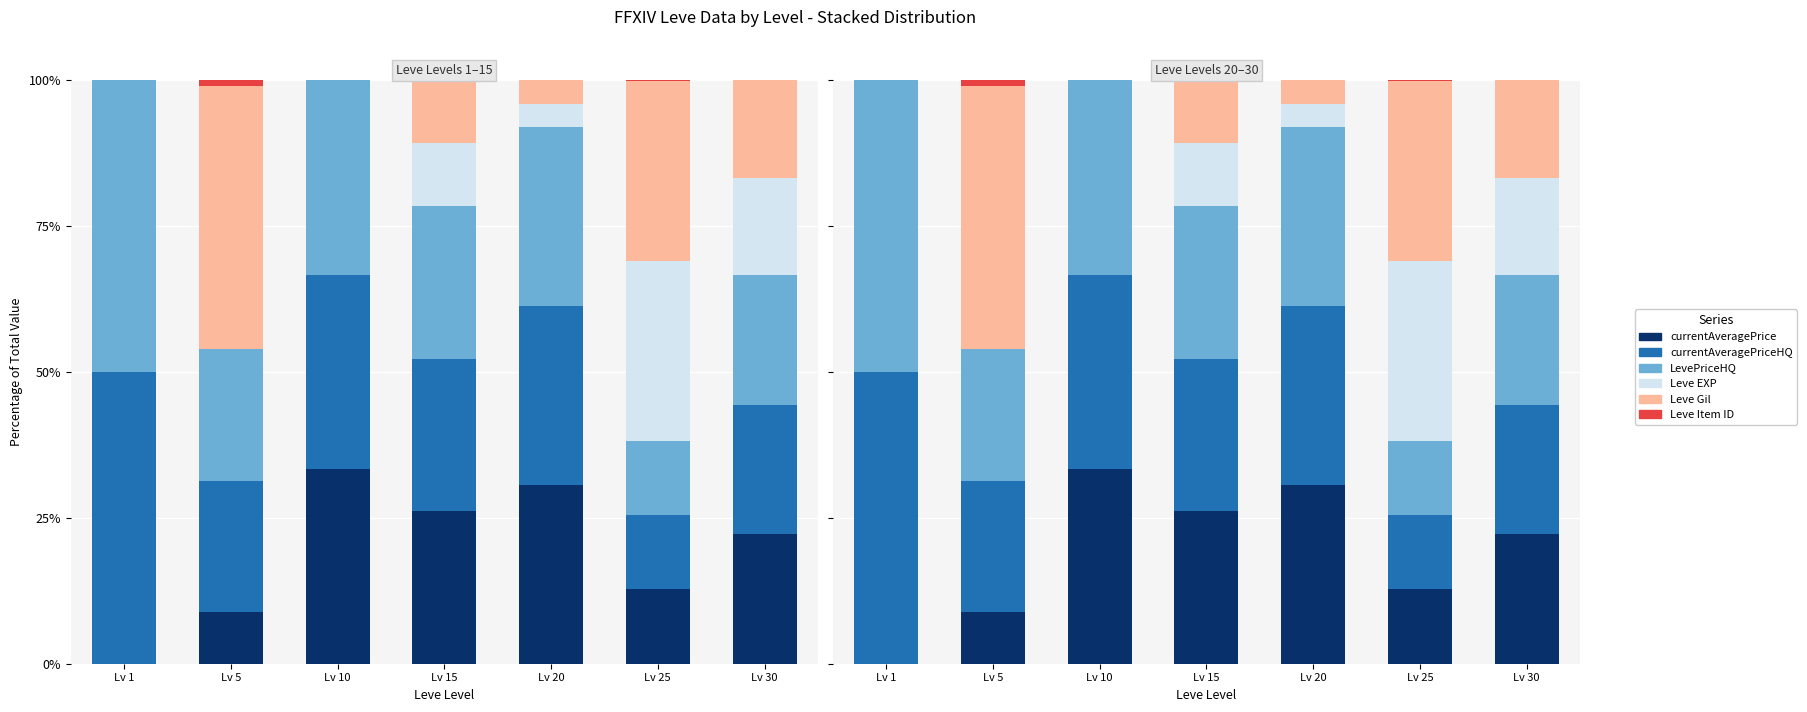

What is the difference between the highest and lowest values at Lv 1?

50.0